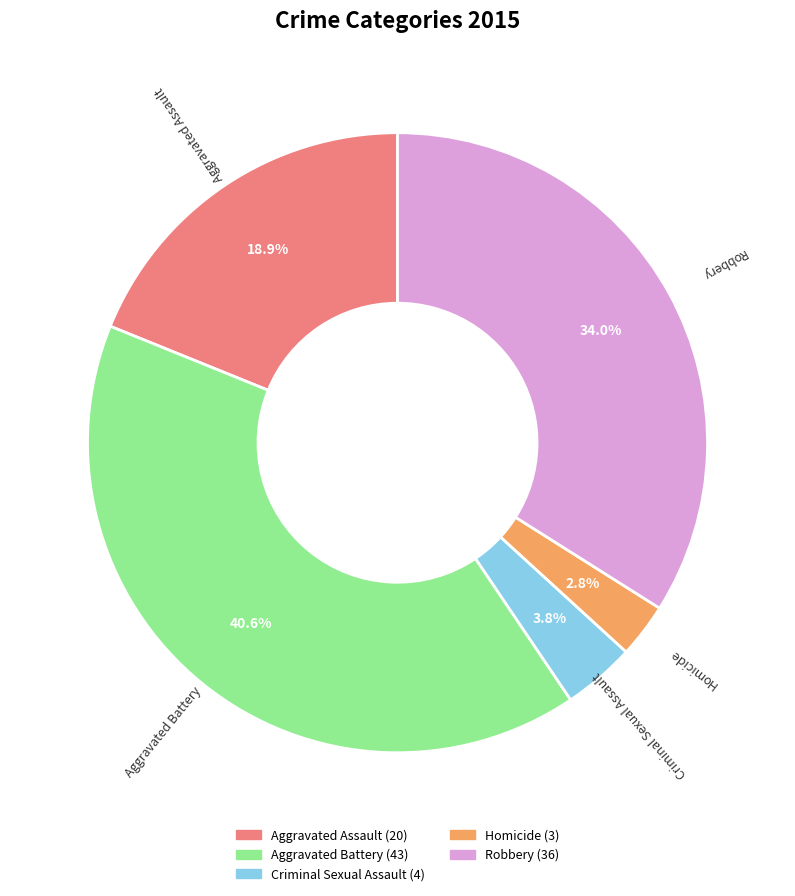

The Robbery slice represents 34% of the pie. True or false?

True